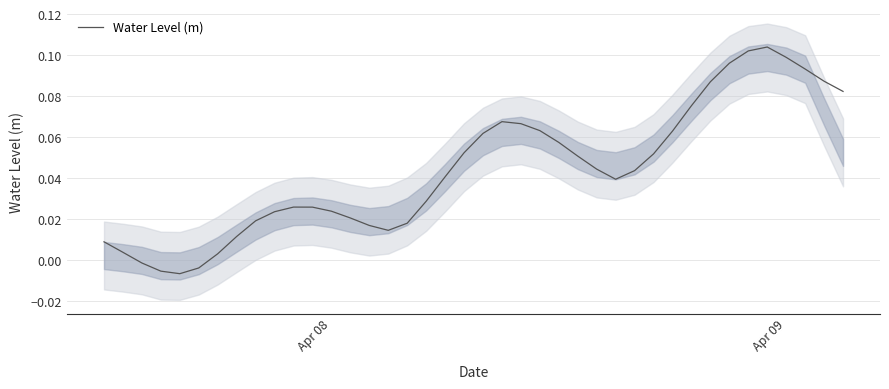

The value of Water Level (m) at Apr 09 is 0.0. True or false?

False